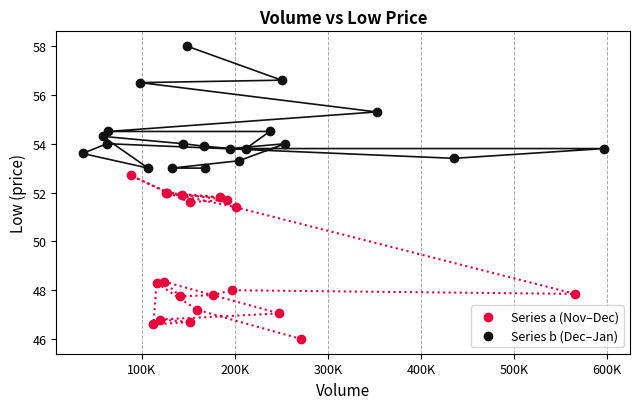

Which series contains the highest Y value?

Series b (Dec–Jan)